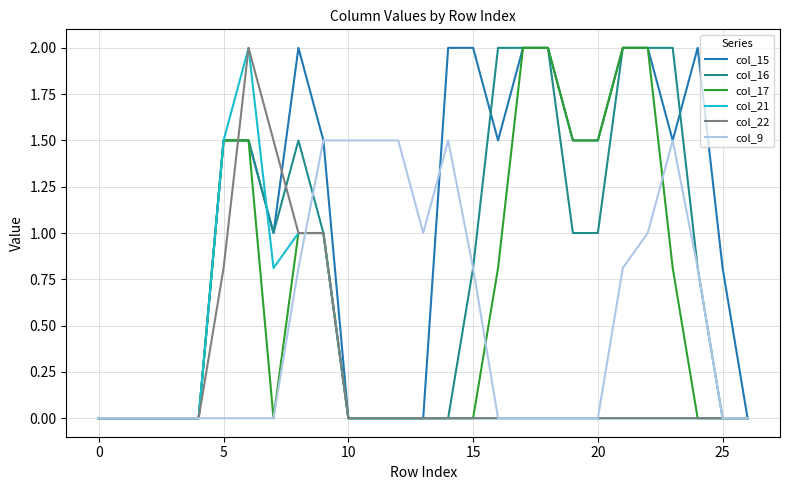

Which series has the largest total across all categories?

col_15